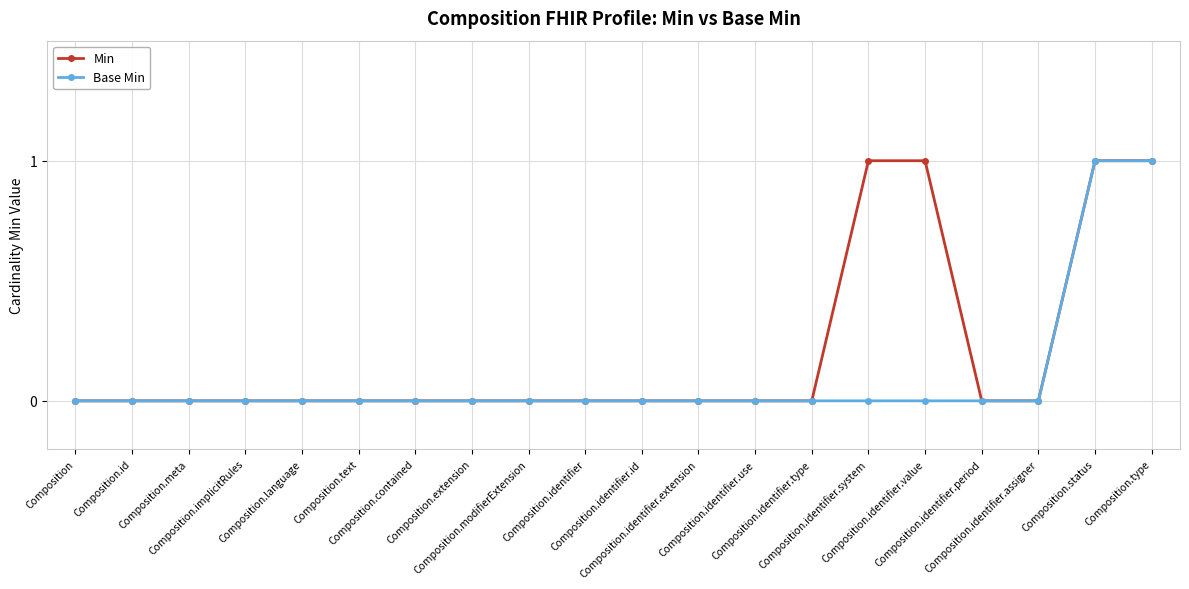

True or false: Min has a value of 1 at Composition.identifier.use.

False